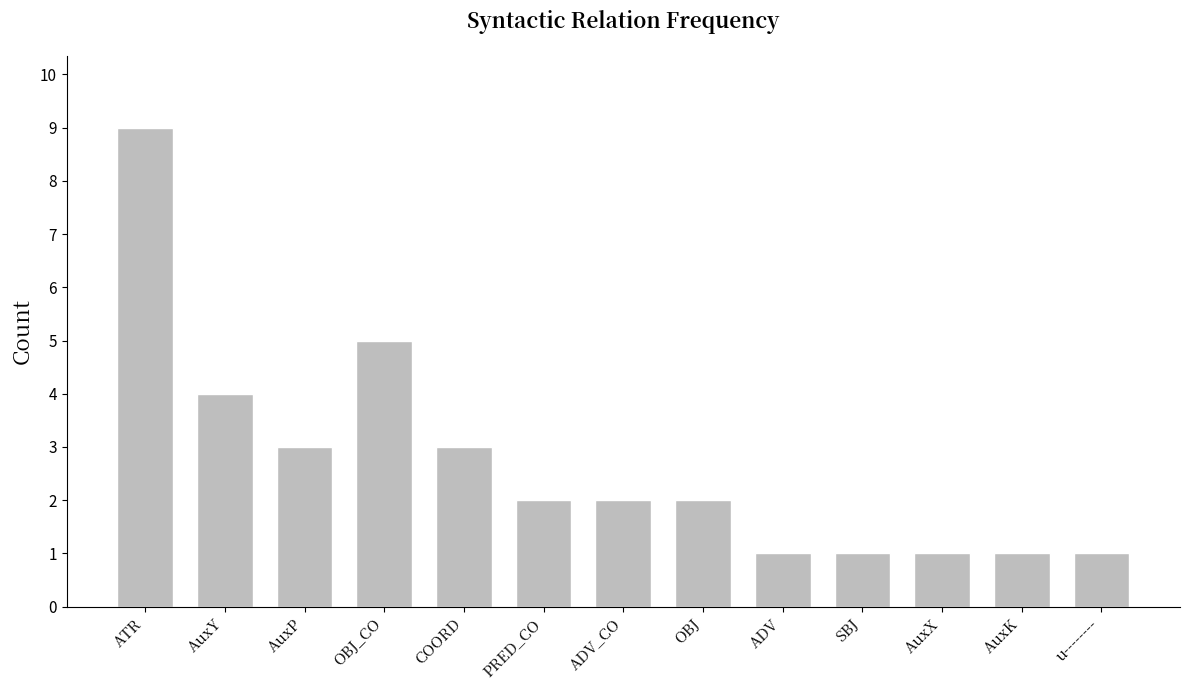

Are the bars grouped side by side (vs. stacked)?

No